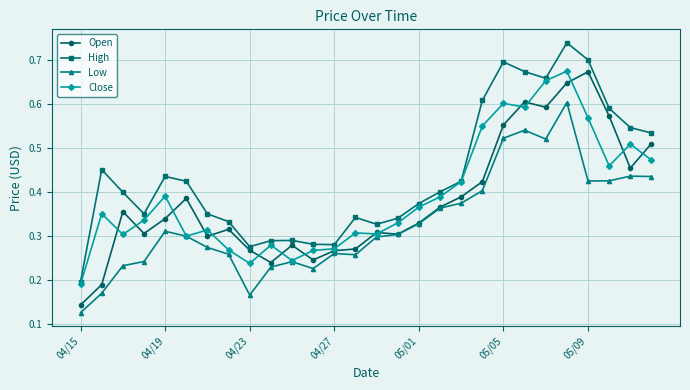

True or false: Close has more than 0 points higher than both neighbors.

True